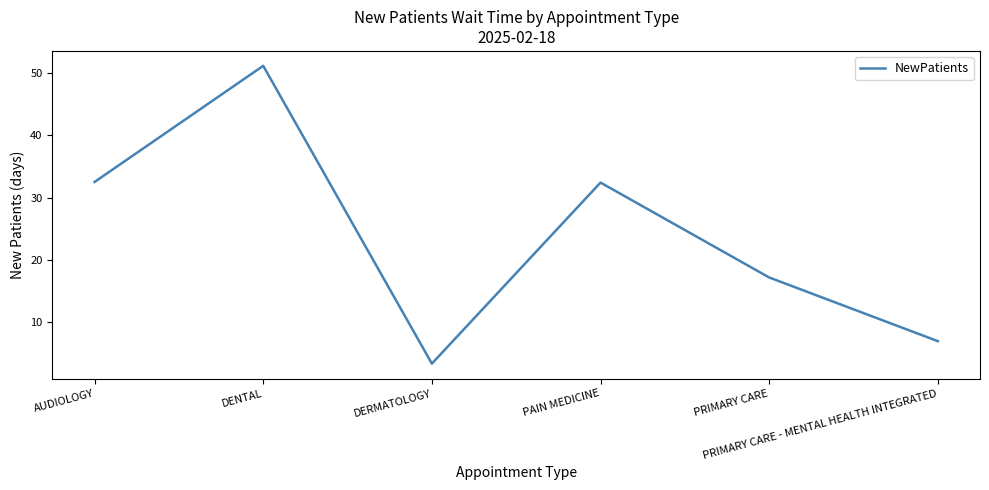

What is the difference between the values at AUDIOLOGY and PAIN MEDICINE?

0.1